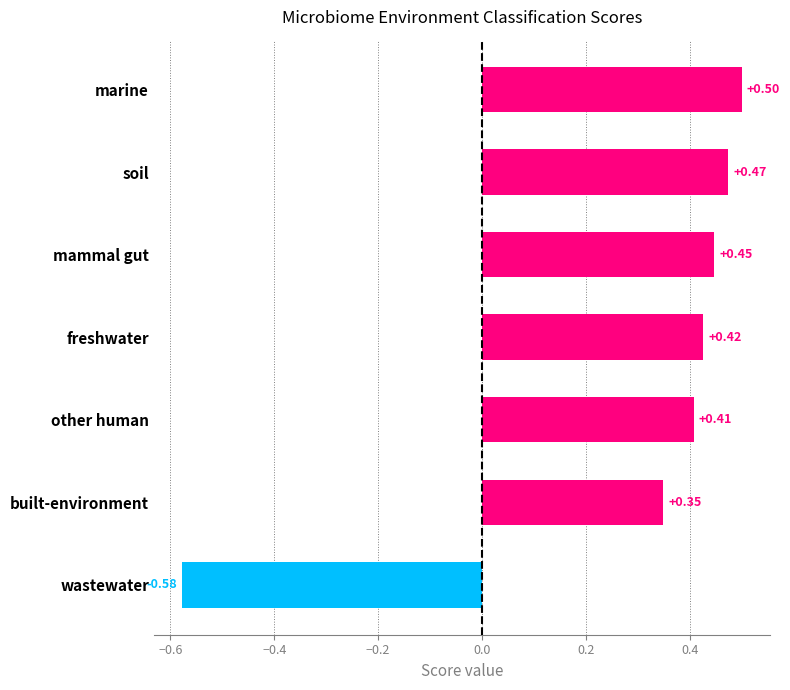

Which label corresponds to the largest value in the chart?

marine